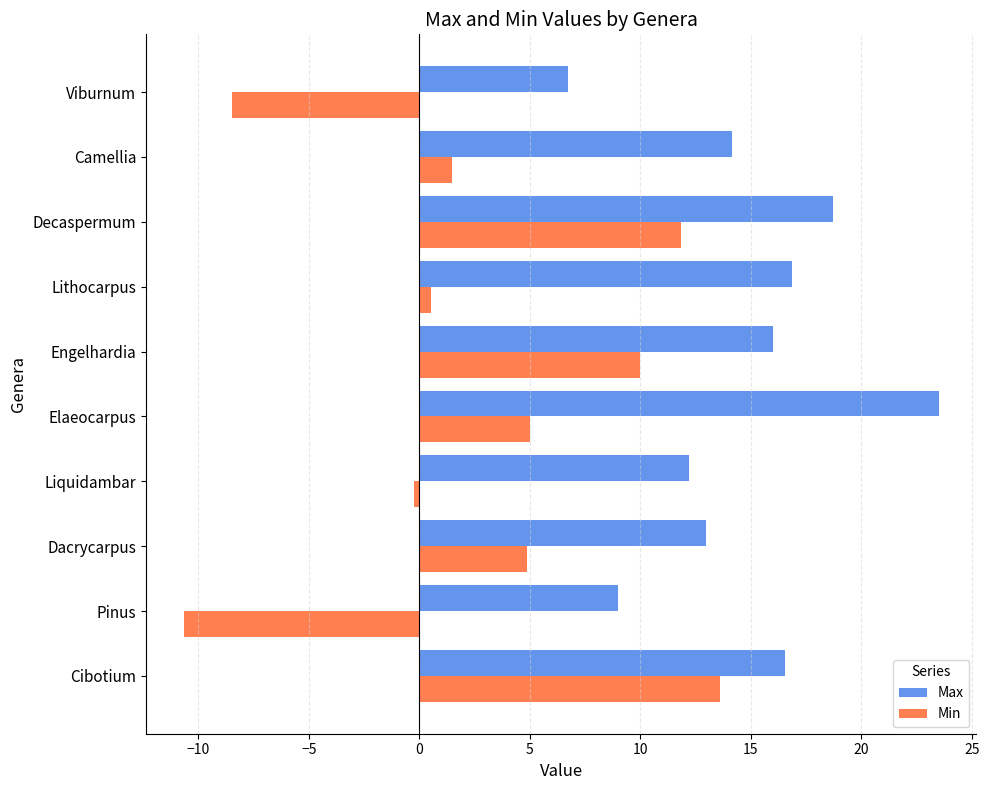

At Lithocarpus, list the series in order from smallest to largest.

Min, Max